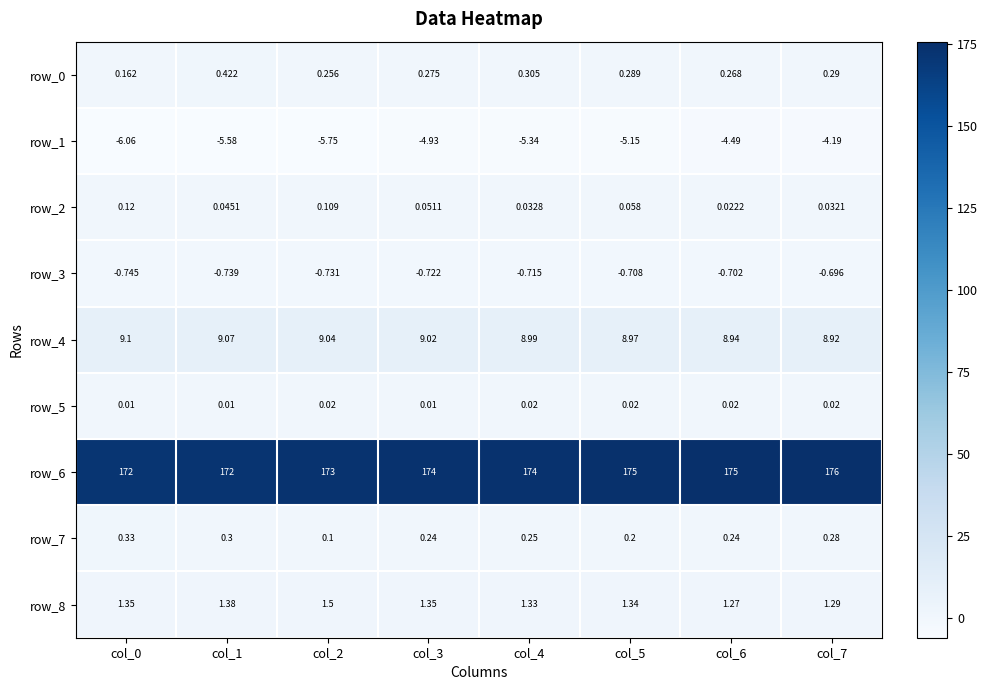

Is the value of row_4 at col_4 greater than the value of row_2 at col_0?

Yes